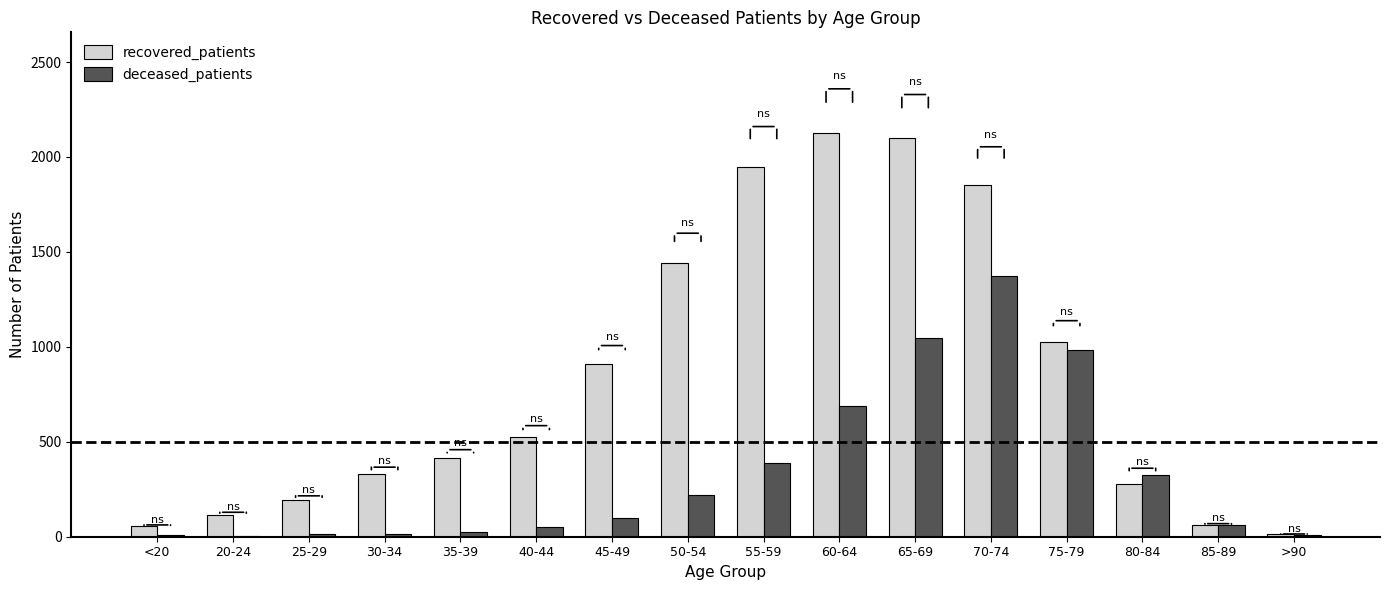

How many groups of bars are there?

16